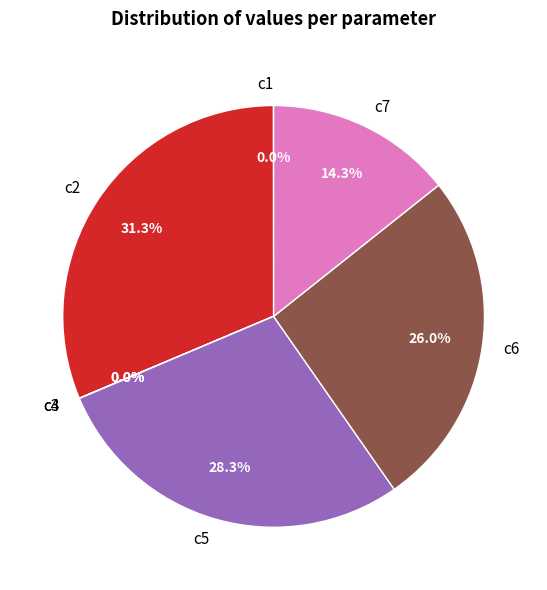

Combined, what portion of the pie is c7 and c6?

40.3%